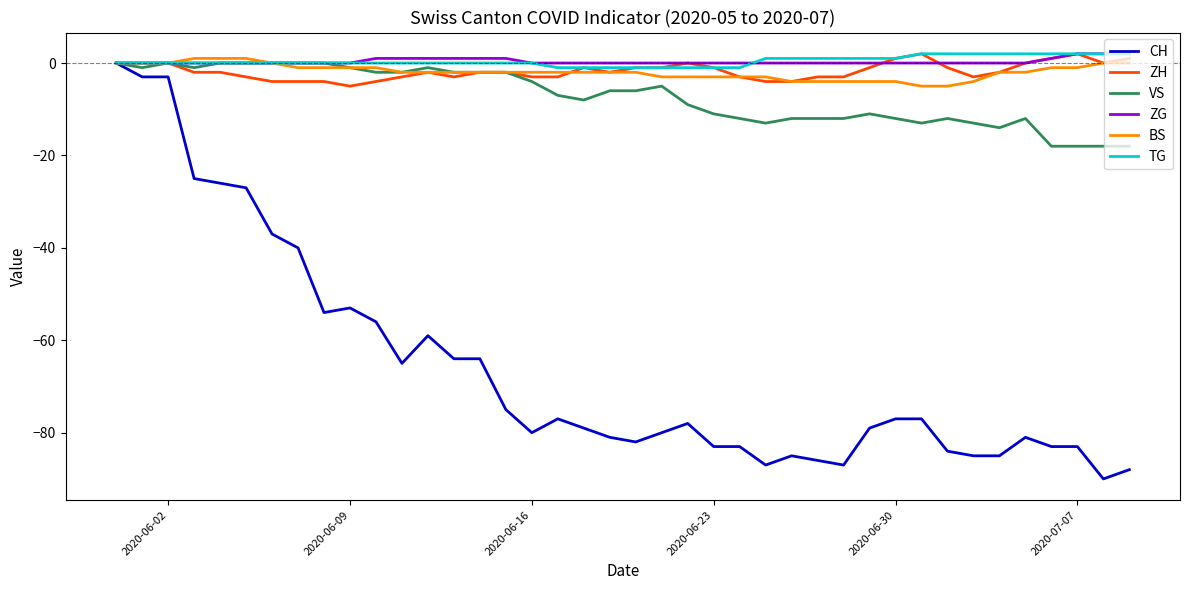

Which series has the widest spread of values?

CH